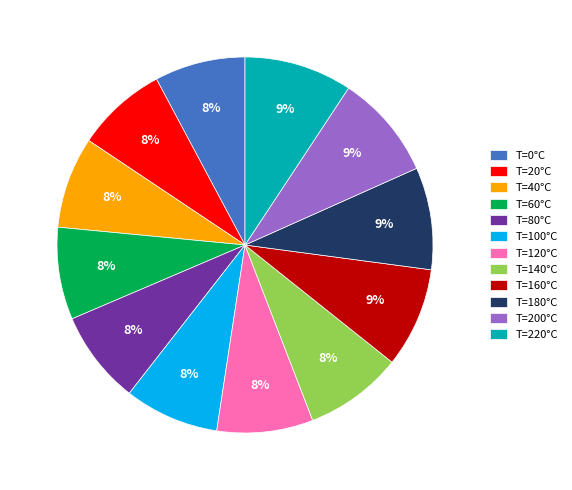

What percentage is the T=180°C slice, to the nearest percent?

9%